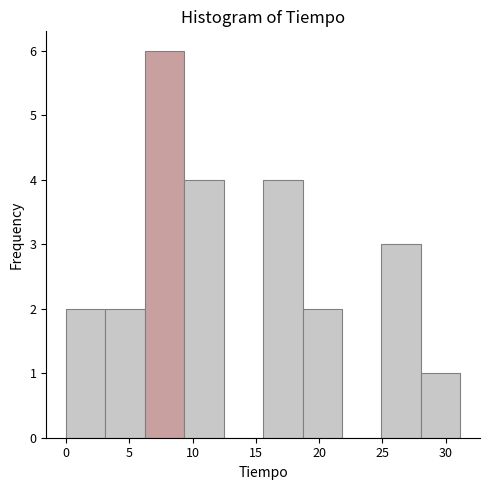

Reading left to right, list every bar in this chart as the range it spans on the x-axis followed by its height. Neither the bar edges nor the heights are printed on the chart, so give them approximately, as read against the axes.

0.0 to 3.0: 2
3.0 to 6.0: 2
6.0 to 9.5: 6
9.5 to 12.5: 4
12.5 to 15.5: 0
15.5 to 18.5: 4
18.5 to 22.0: 2
22.0 to 25.0: 0
25.0 to 28.0: 3
28.0 to 31.0: 1